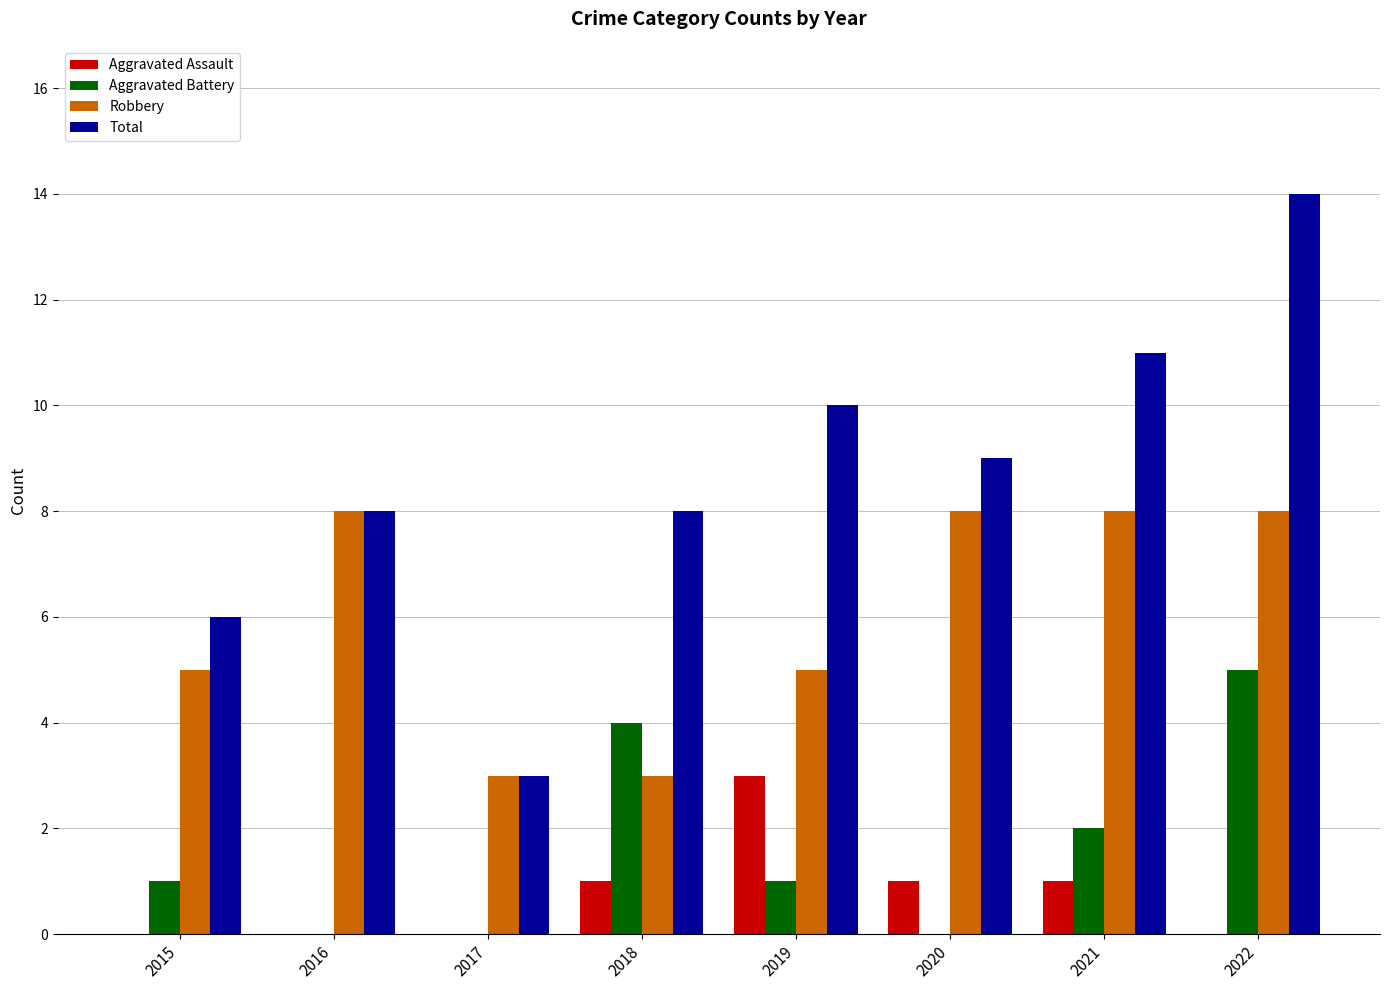

Which series has the largest total across all categories?

Total